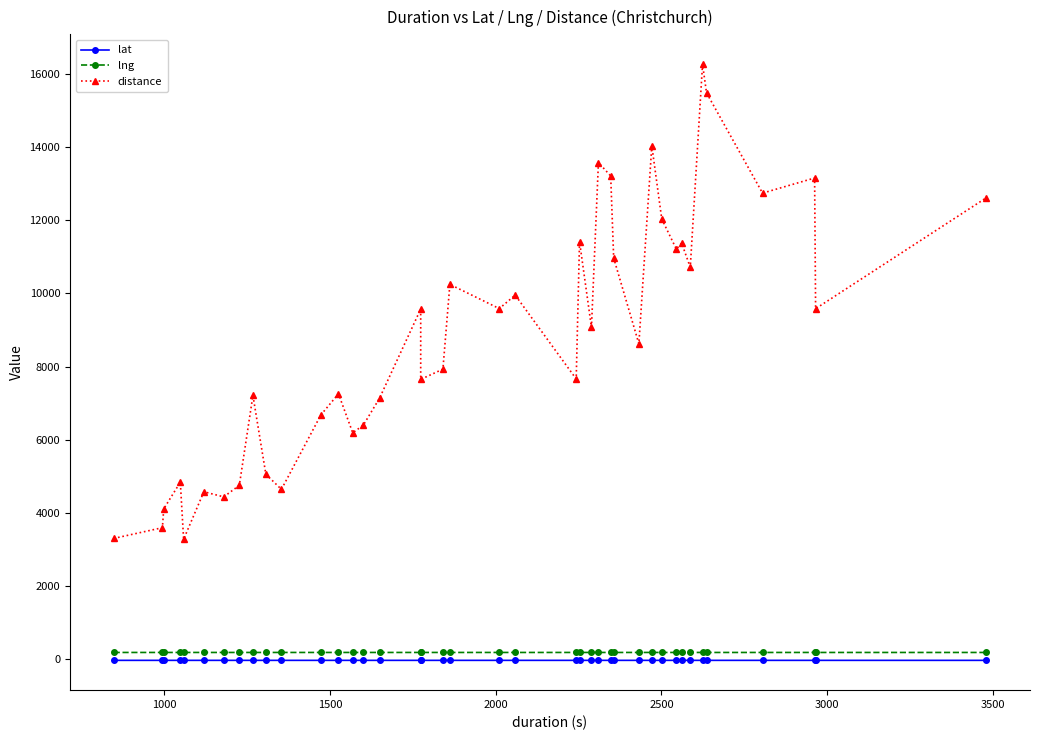

What is the minimum value shown in the chart?

-43.6